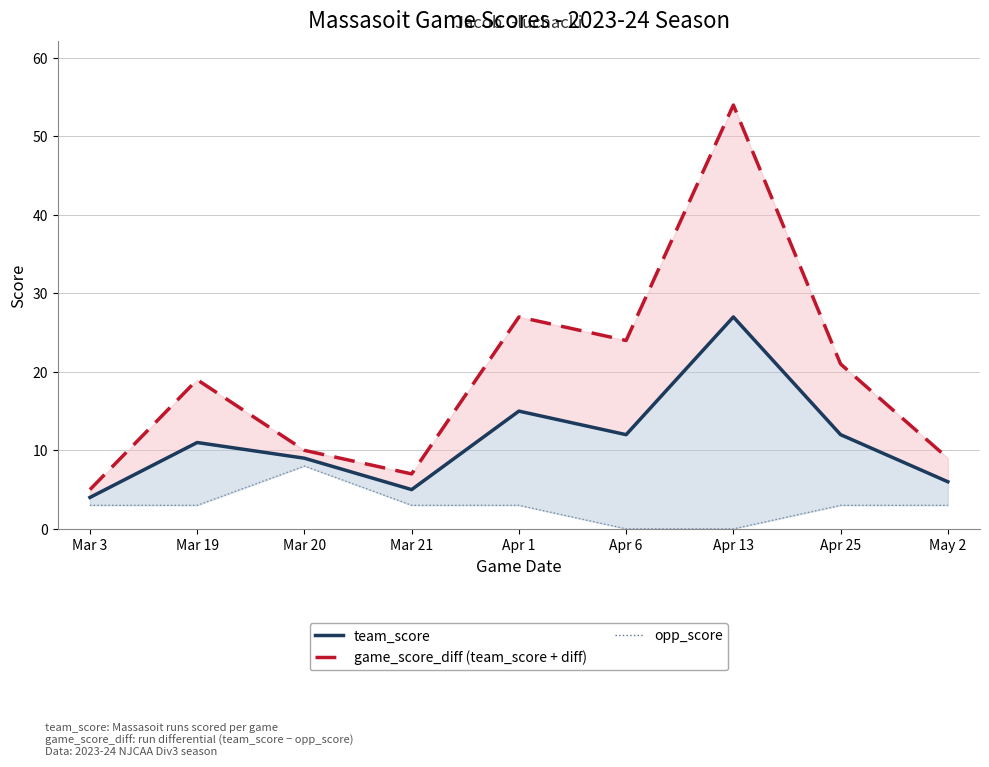

True or false: opp_score and game_score_diff (team_score + diff) cross at least once.

False